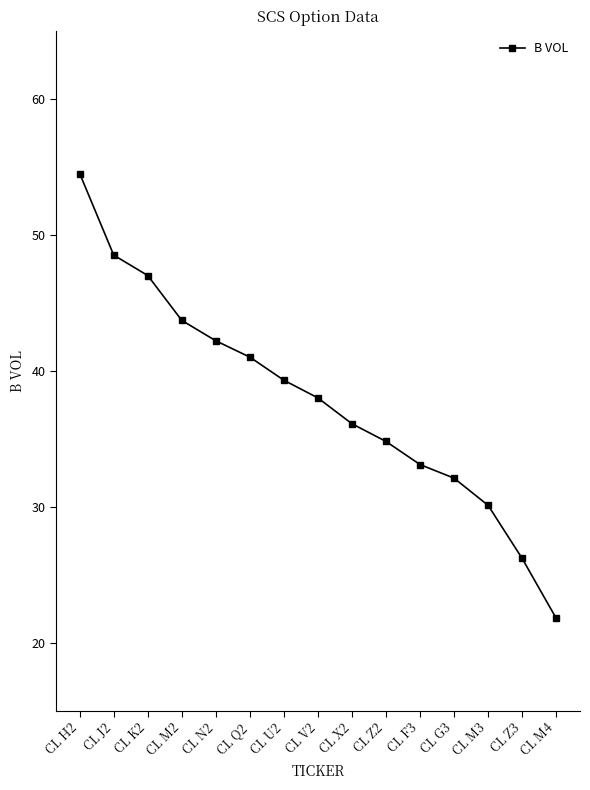

What is the greatest value displayed?

54.5